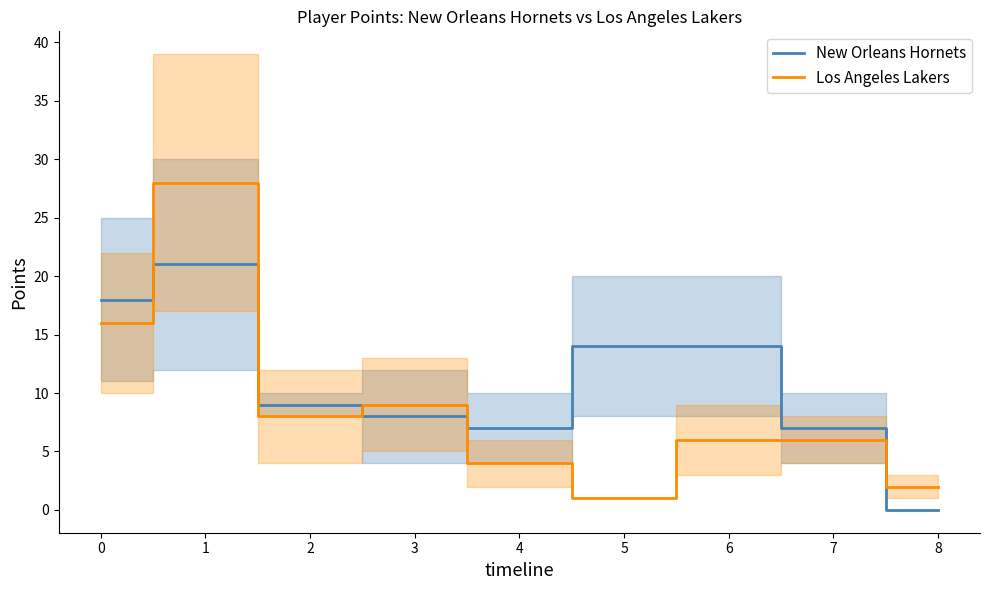

Is the value of New Orleans Hornets at 8 greater than the value of Los Angeles Lakers at 5?

No